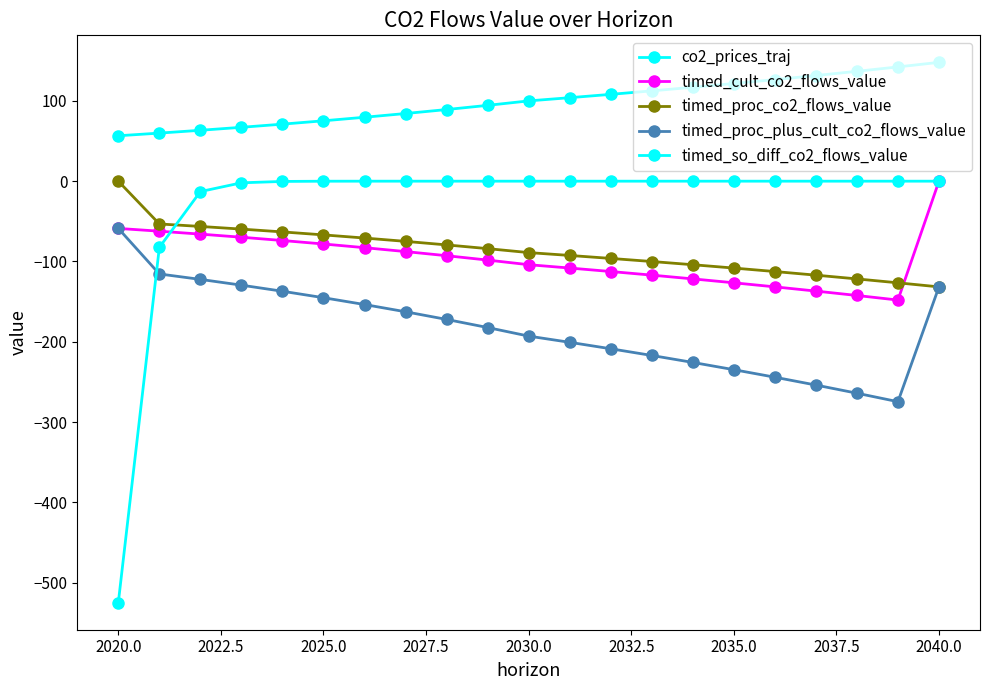

Does the chart have visible grid lines?

No